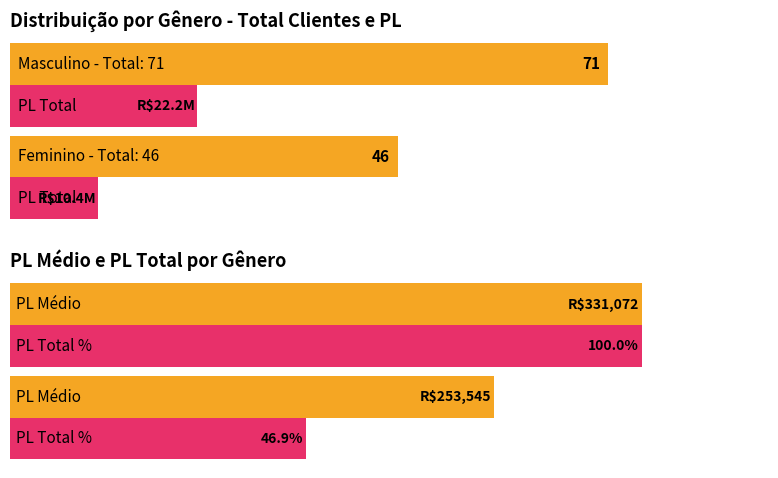

List the series in order of their overall mean, highest first.

PL Médio, PL Total %, Total Clientes, PL (M R$)